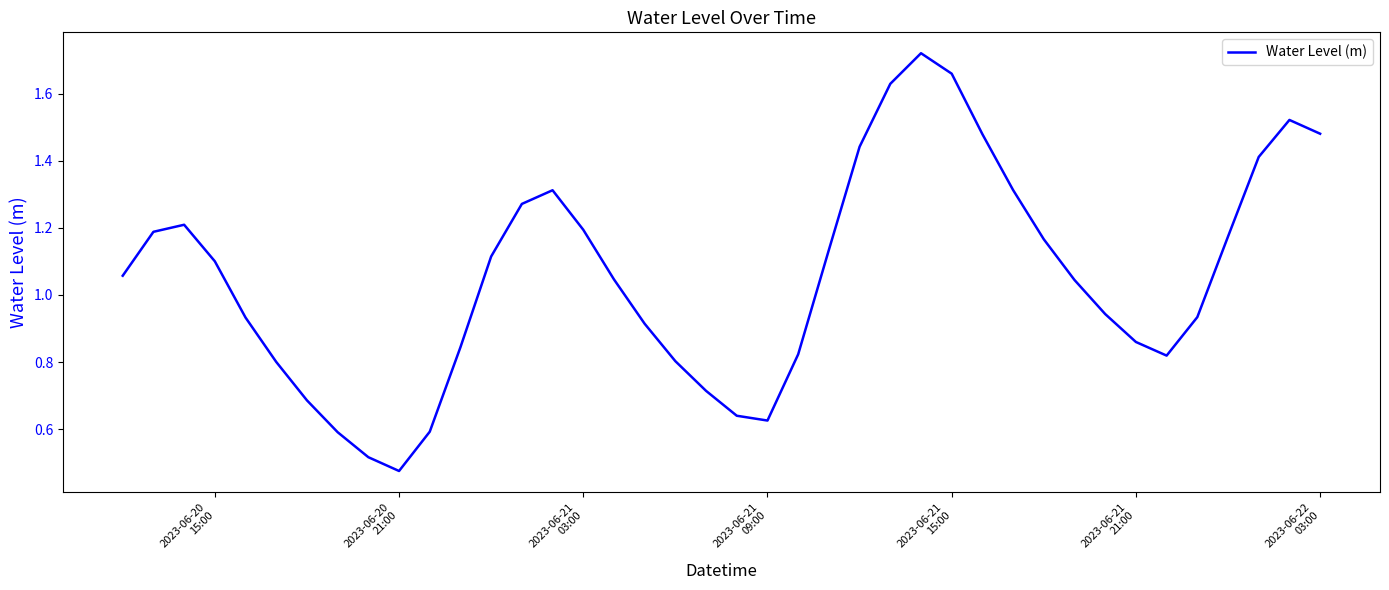

Reading left to right, extract all data points from this chart.

1.1	1.2	1.2	1.1	0.9	0.8	0.7	0.6	0.5	0.5	0.6	0.8	1.1	1.3	1.3	1.2	1.0	0.9	0.8	0.7	0.6	0.6	0.8	1.1	1.4	1.6	1.7	1.7	1.5	1.3	1.2	1.0	0.9	0.9	0.8	0.9	1.2	1.4	1.5	1.5